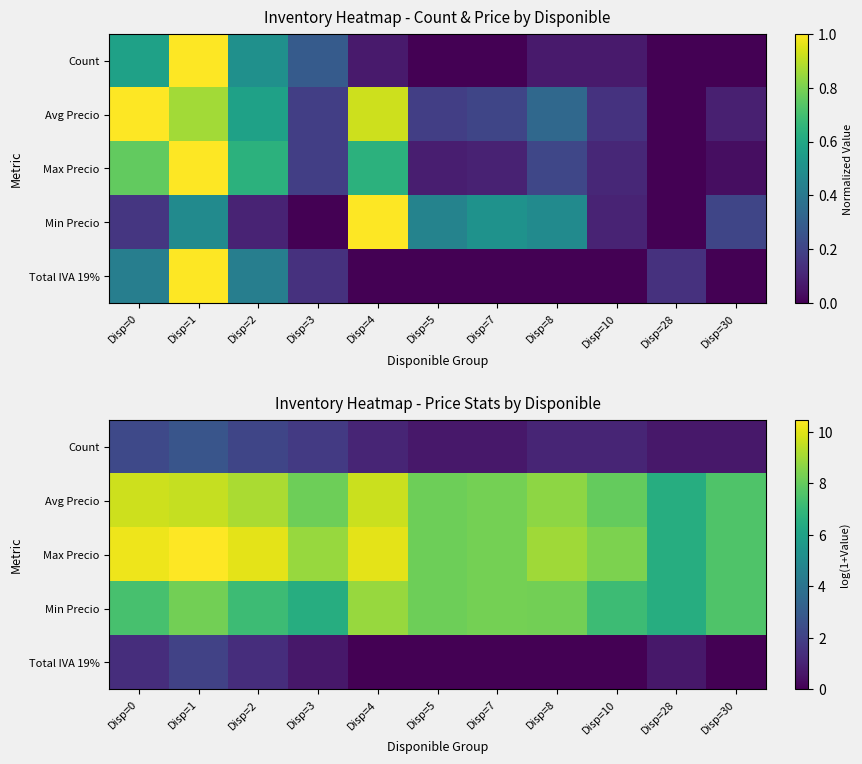

At how many categories does at least one series exceed 7?

10